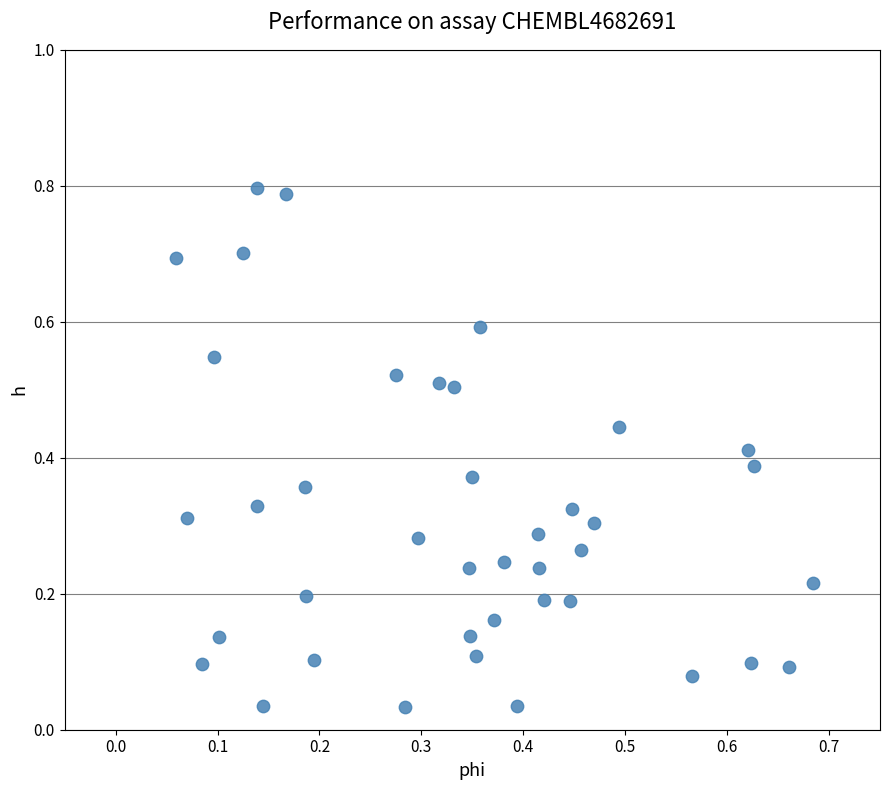

What is the range of X values (max minus min)?

0.6